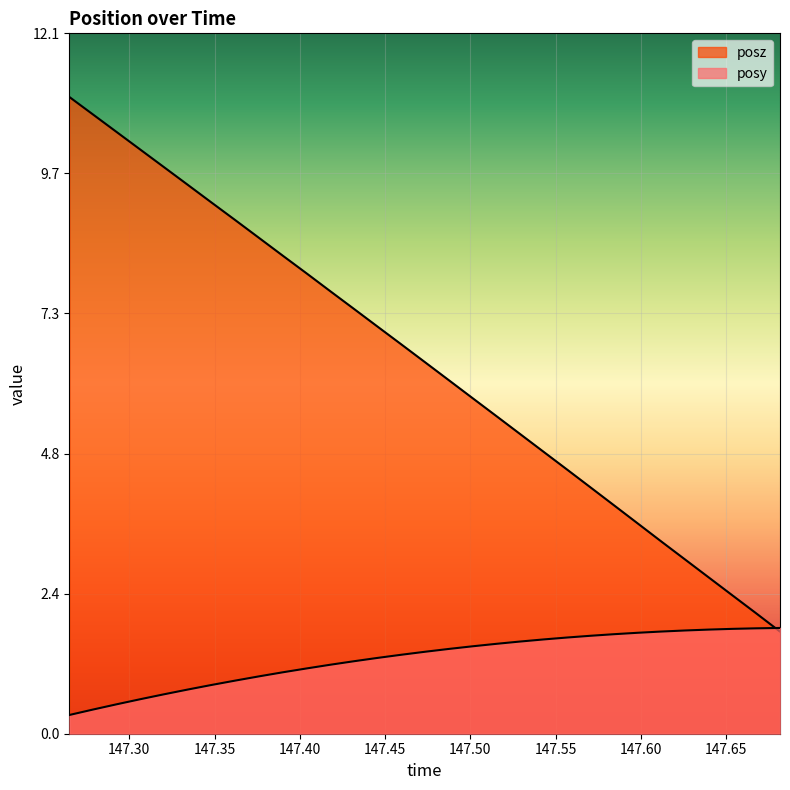

Count the number of data series in this chart.

2